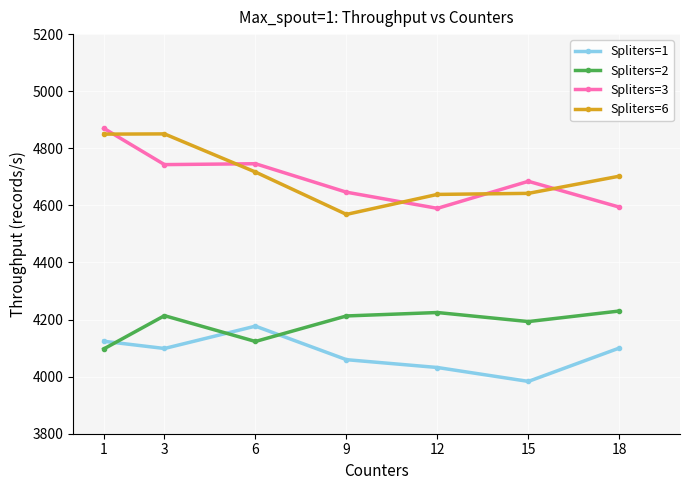

What is the total value across all series at 1?

17940.5